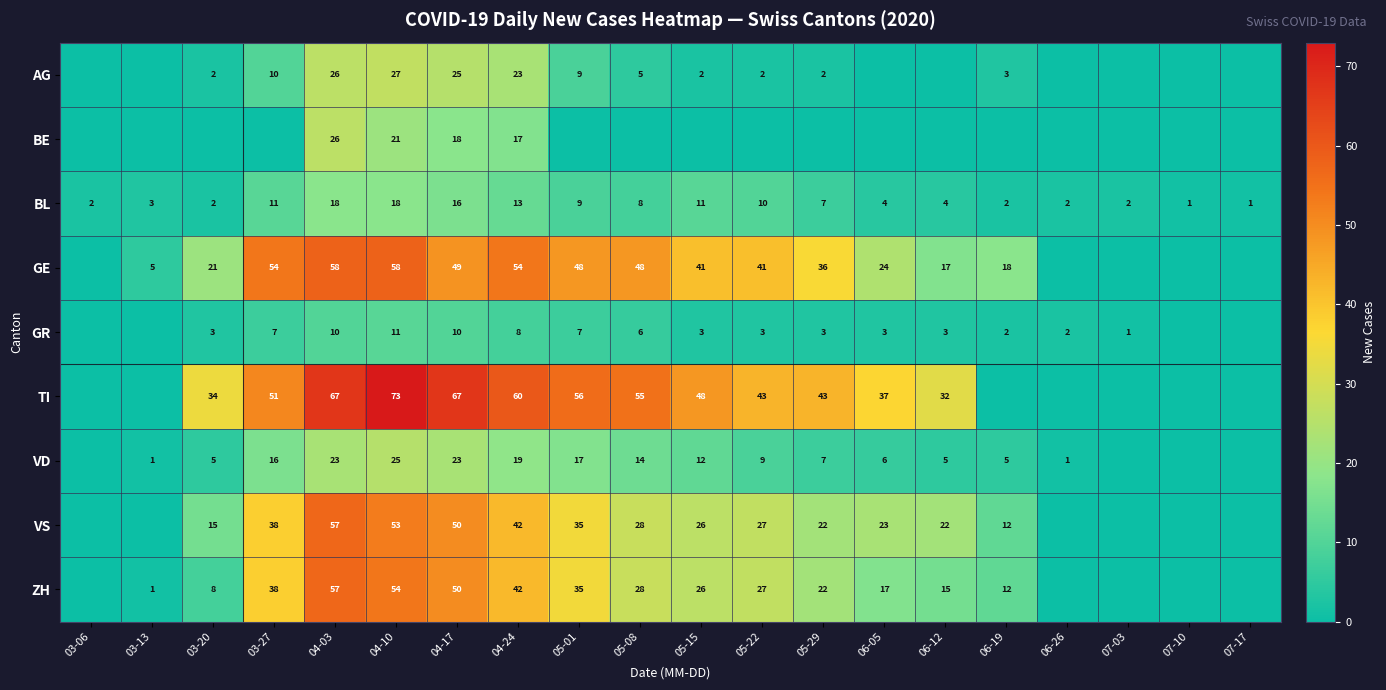

What is the difference between the second highest and second lowest values in the BL series?

17